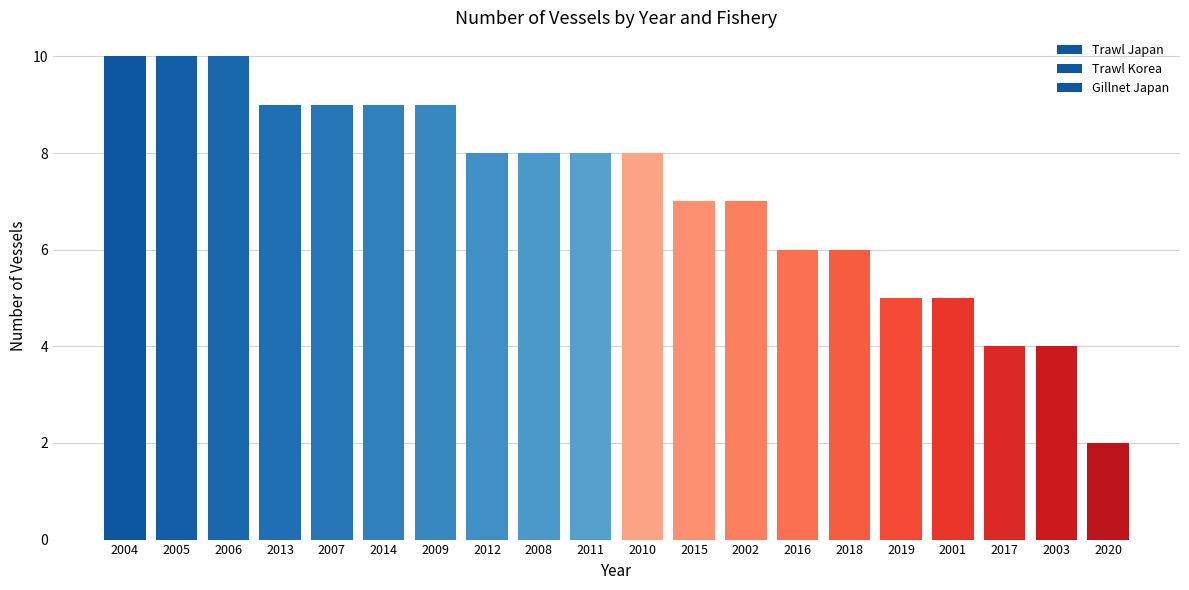

What is the average value of the Trawl Korea series?

1